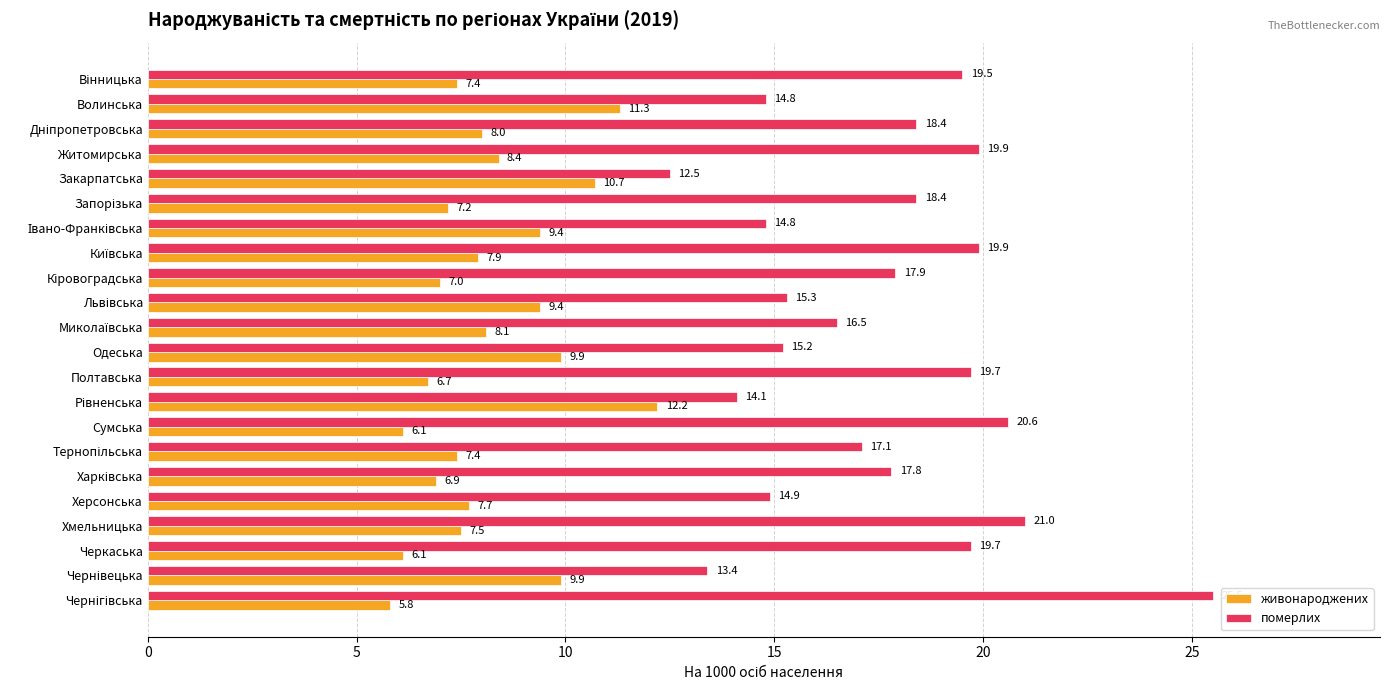

How many distinct data groups are displayed?

2